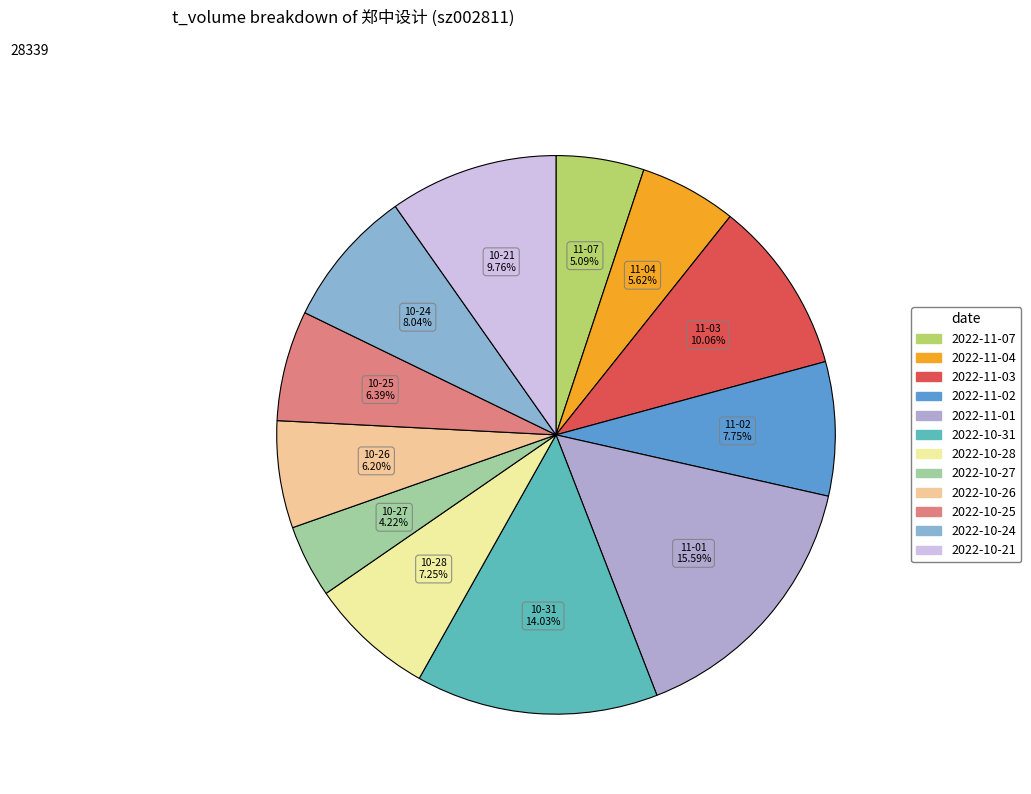

How much of the chart is everything except 2022-10-27?

95.8%